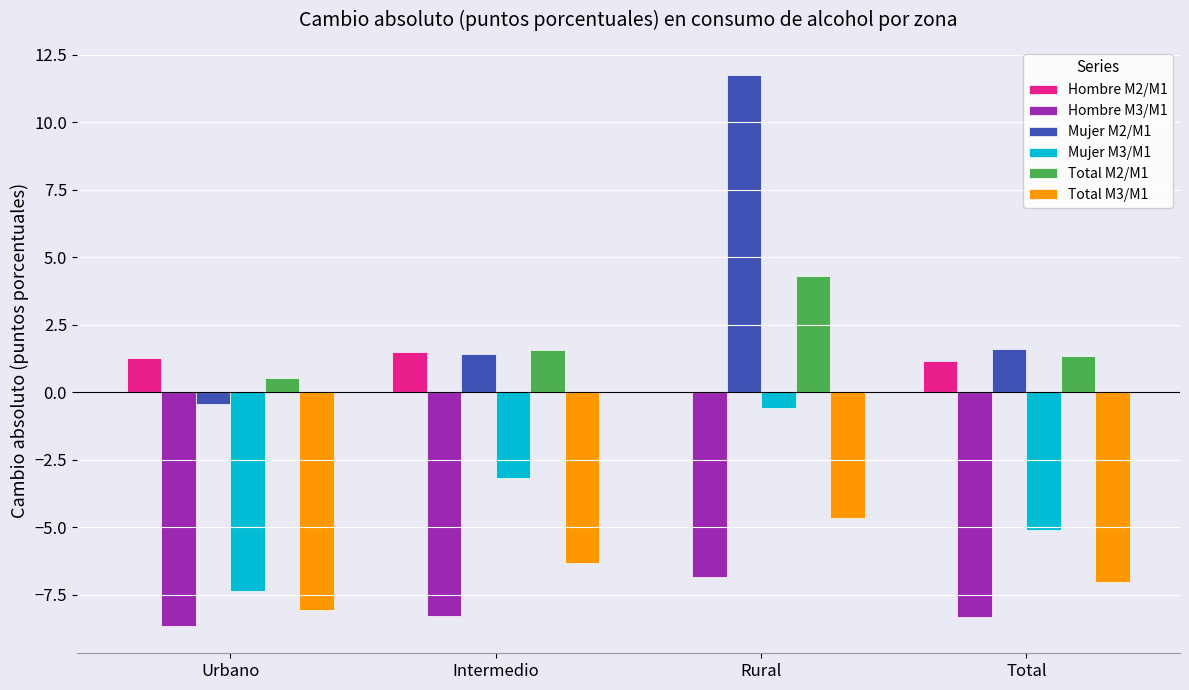

Where is Hombre M2/M1 nearest to the value 0?

Rural